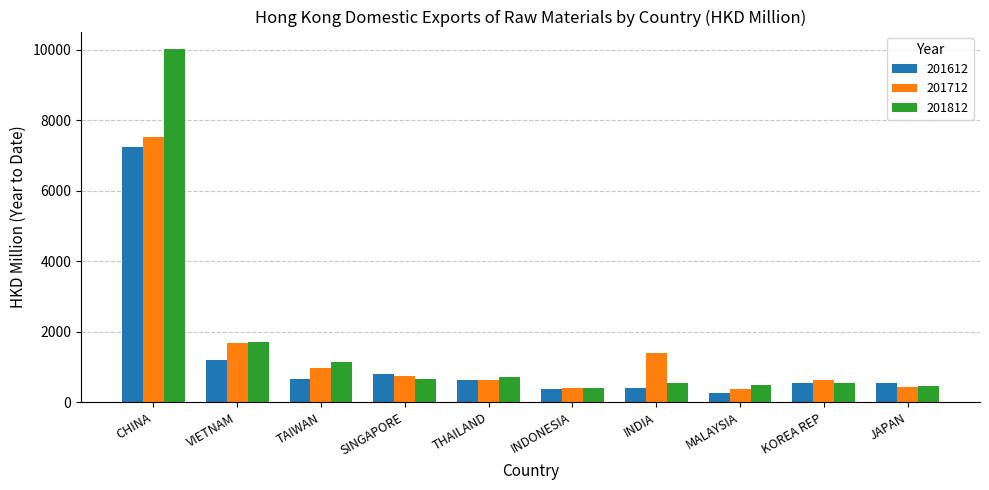

How many values in the 201712 series exceed 728?

5